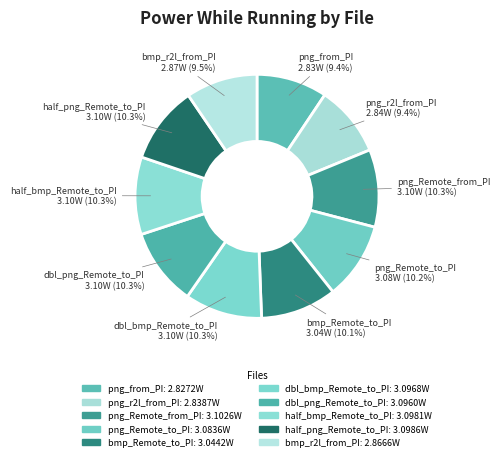

Is there any slice that represents more than half of the pie?

No